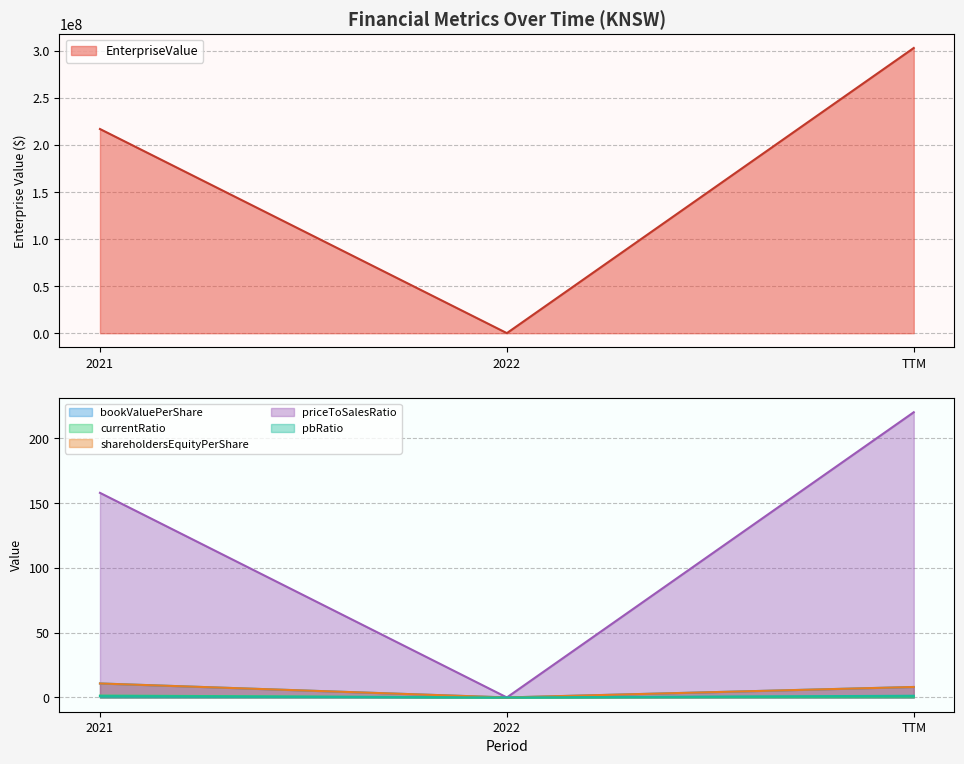

Reading left to right, extract all data points from this chart.

EnterpriseValue: 217050065.4	83980.0	303178316.0
bookValuePerShare: 10.8	0.0	8.1
currentRatio: 1.4	0.0	0.7
shareholdersEquityPerShare: 10.8	0.0	8.1
priceToSalesRatio: 158.0	0.0	220.2
pbRatio: 0.9	0.0	1.3